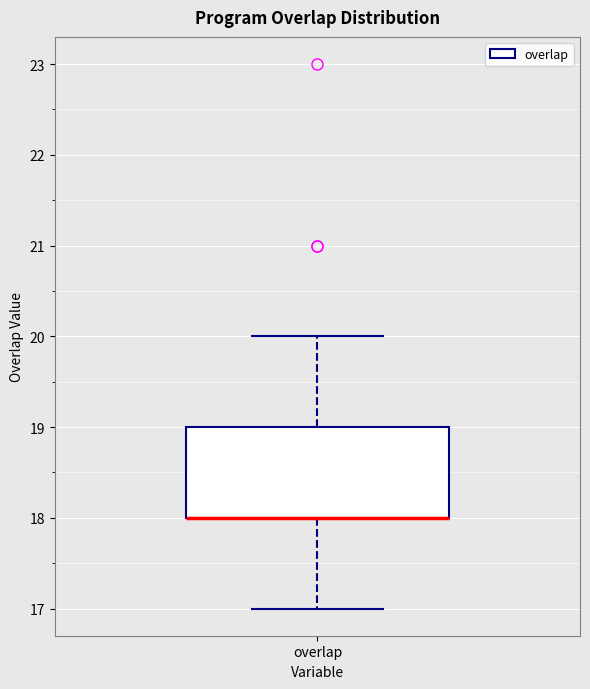

Where is the lower edge of the box for overlap on the y-axis? The values are not printed on the chart, so give them approximately, as read against the axis.

18